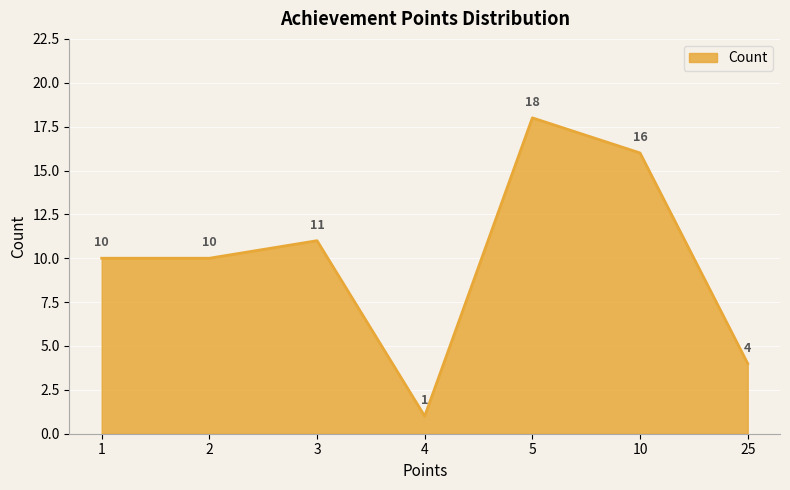

Does the chart display data point markers on the line(s)?

No